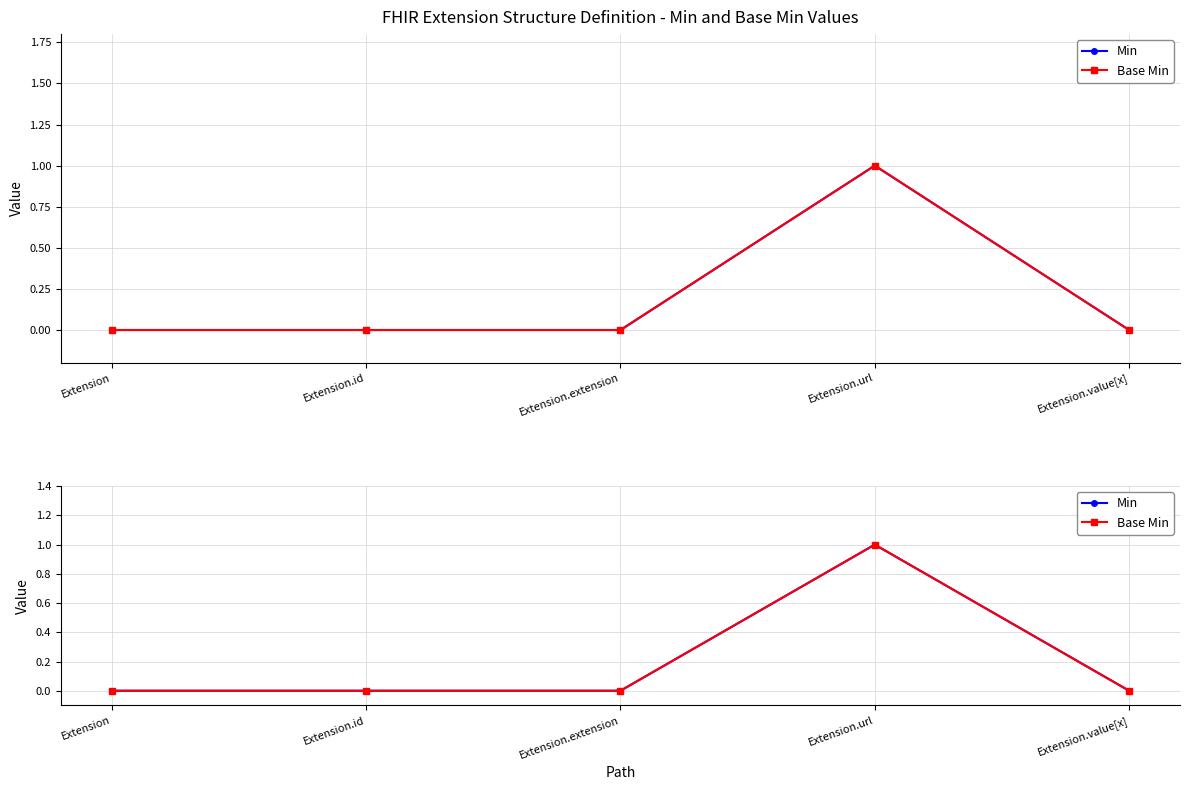

What is the greatest value displayed?

1